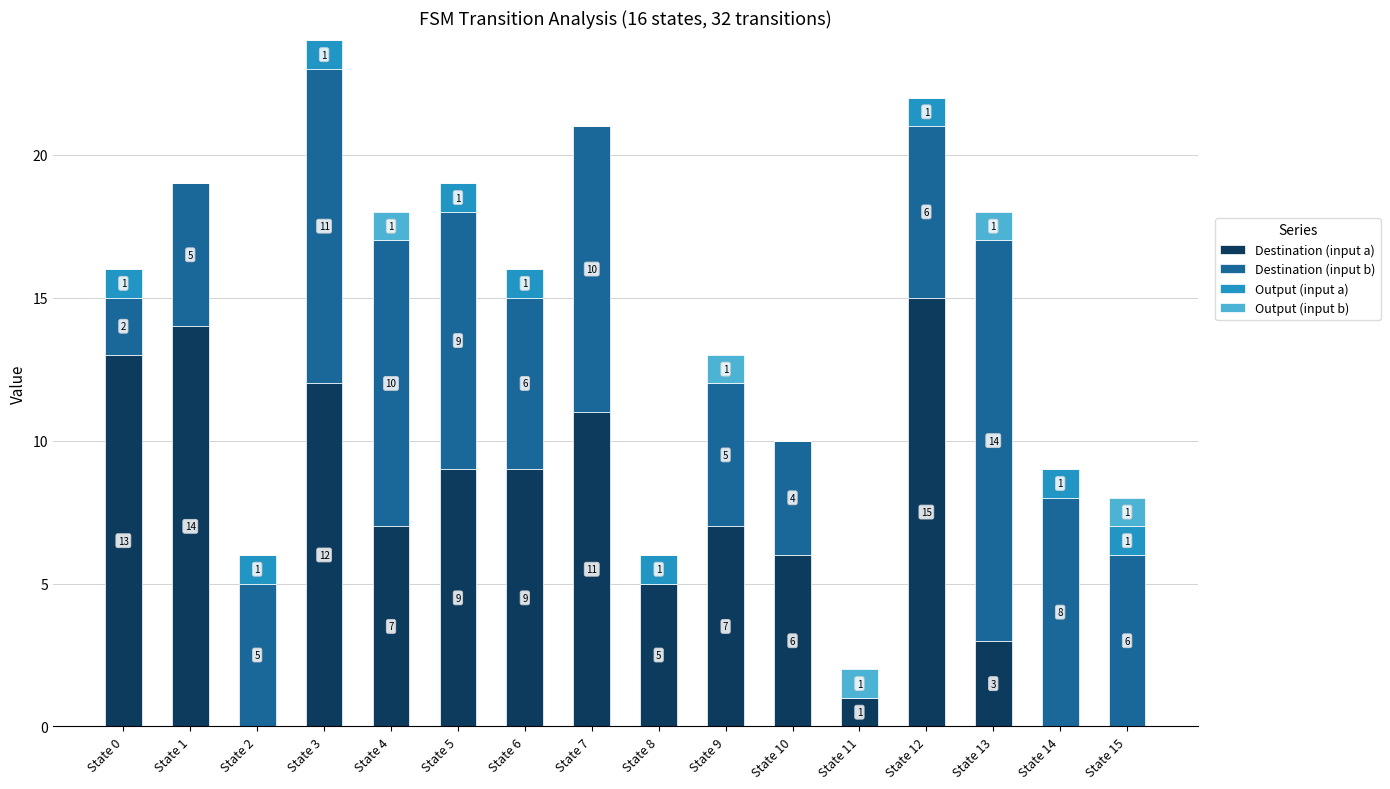

Where does the Destination (input a) series first go above 7?

State 0